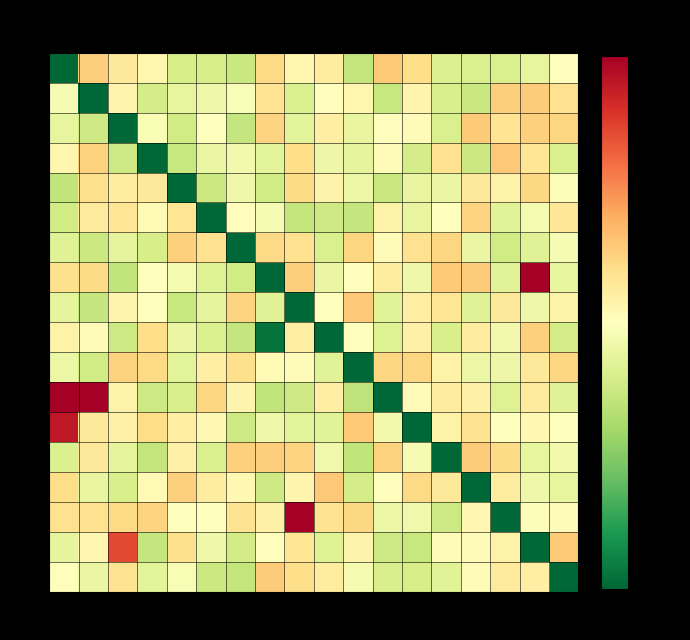

Which series has the largest range (max minus min)?

11